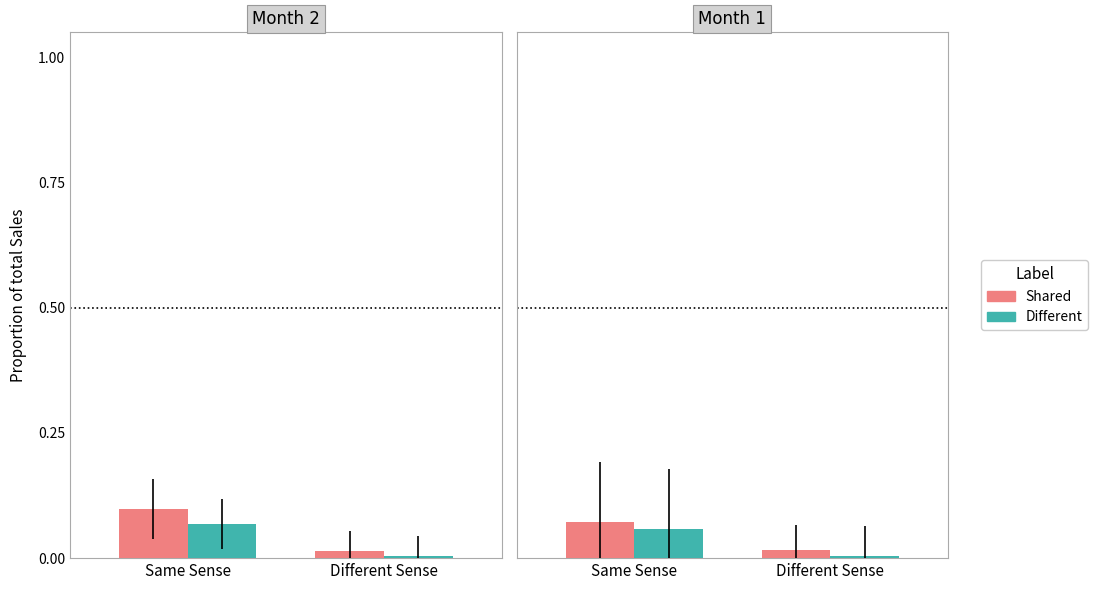

True or false: Shared has a value of 0.0 at Different Sense.

False